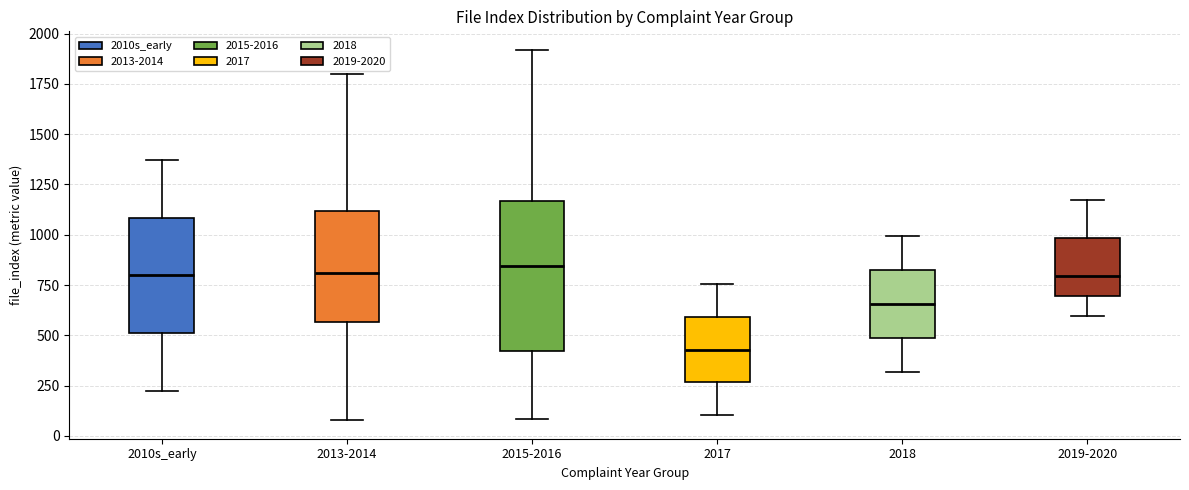

Reading left to right, transcribe this box plot: for each box, give where its median line is, the range the box spans, and where its two whiskers end, as read against the y-axis. The values are not printed on the chart, so give them approximately, as read against the axis.

2010s_early: median 800, box 500 to 1100, whiskers 200 to 1350
2013-2014: median 800, box 550 to 1100, whiskers 100 to 1800
2015-2016: median 850, box 400 to 1150, whiskers 100 to 1900
2017: median 450, box 250 to 600, whiskers 100 to 750
2018: median 650, box 500 to 850, whiskers 300 to 1000
2019-2020: median 800, box 700 to 1000, whiskers 600 to 1150